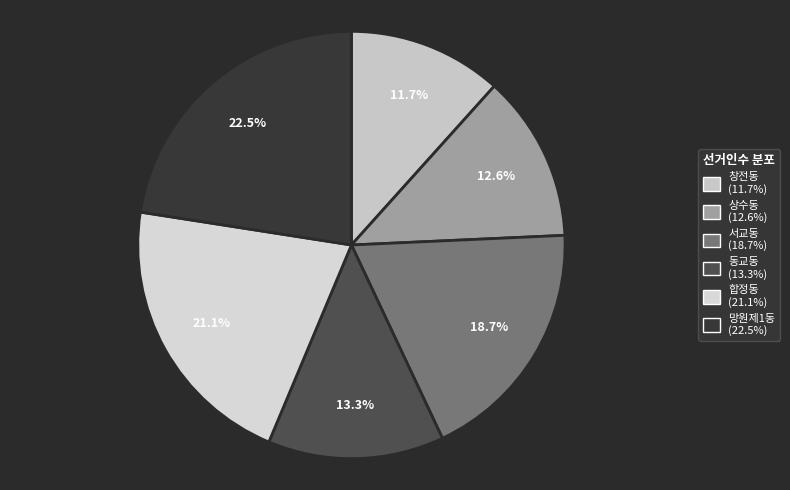

Which slice is the largest?

망원제1동